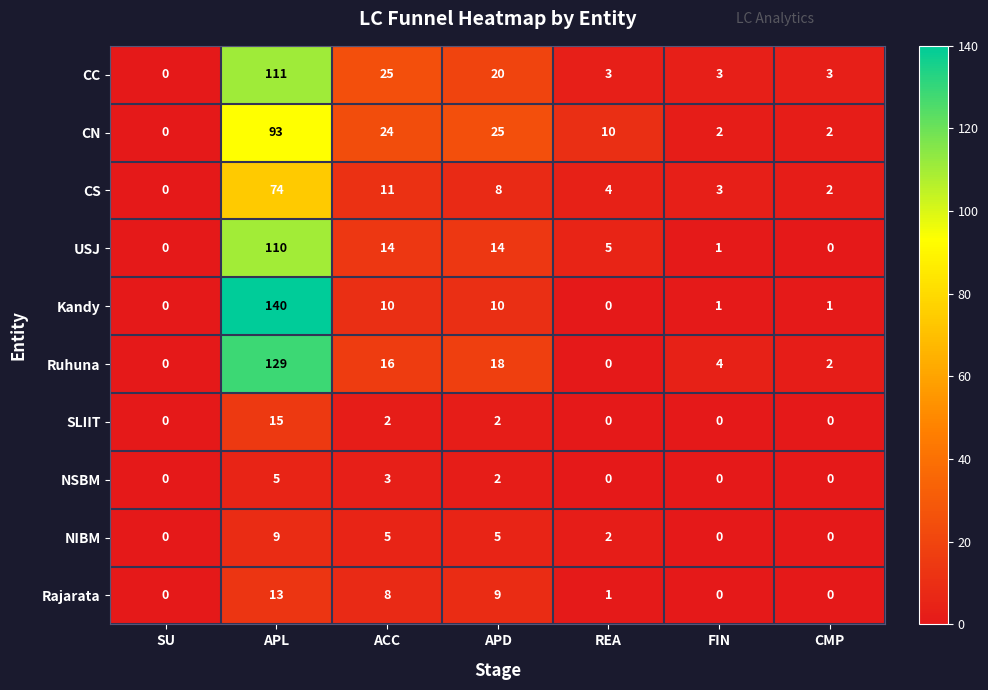

List the series in order of their peak value, lowest first.

NSBM, NIBM, Rajarata, SLIIT, CS, CN, USJ, CC, Ruhuna, Kandy